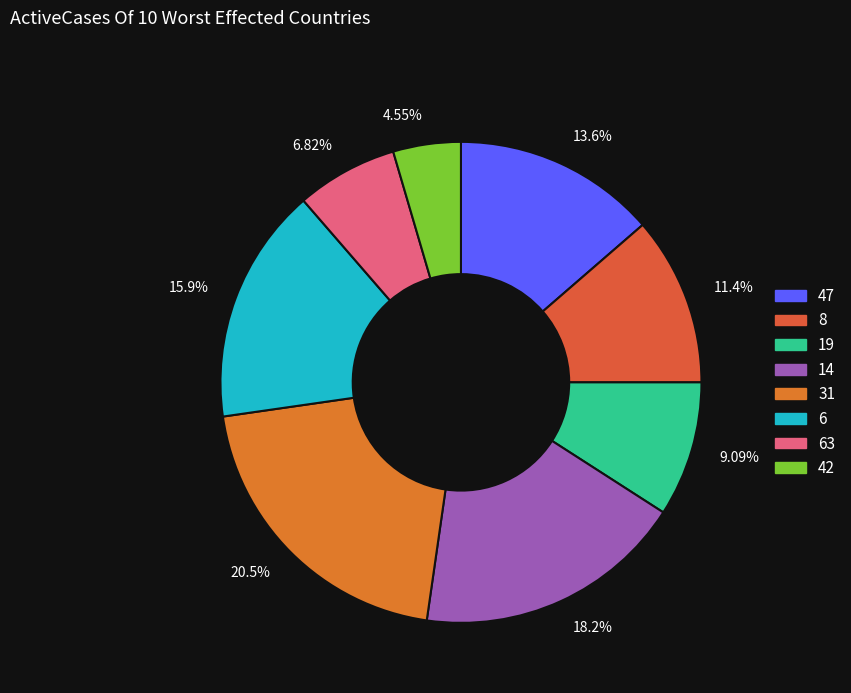

How many slices are in this pie chart?

8